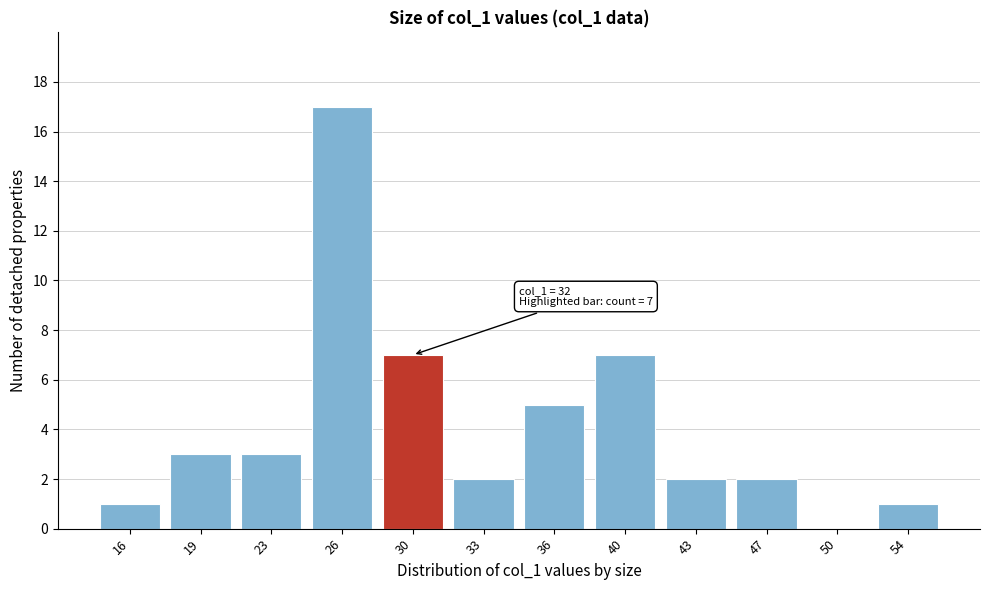

Reading left to right, transcribe all the data shown in this chart.

16=1	19=3	23=3	26=17	30=7	33=2	36=5	40=7	43=2	47=2	50=0	54=1